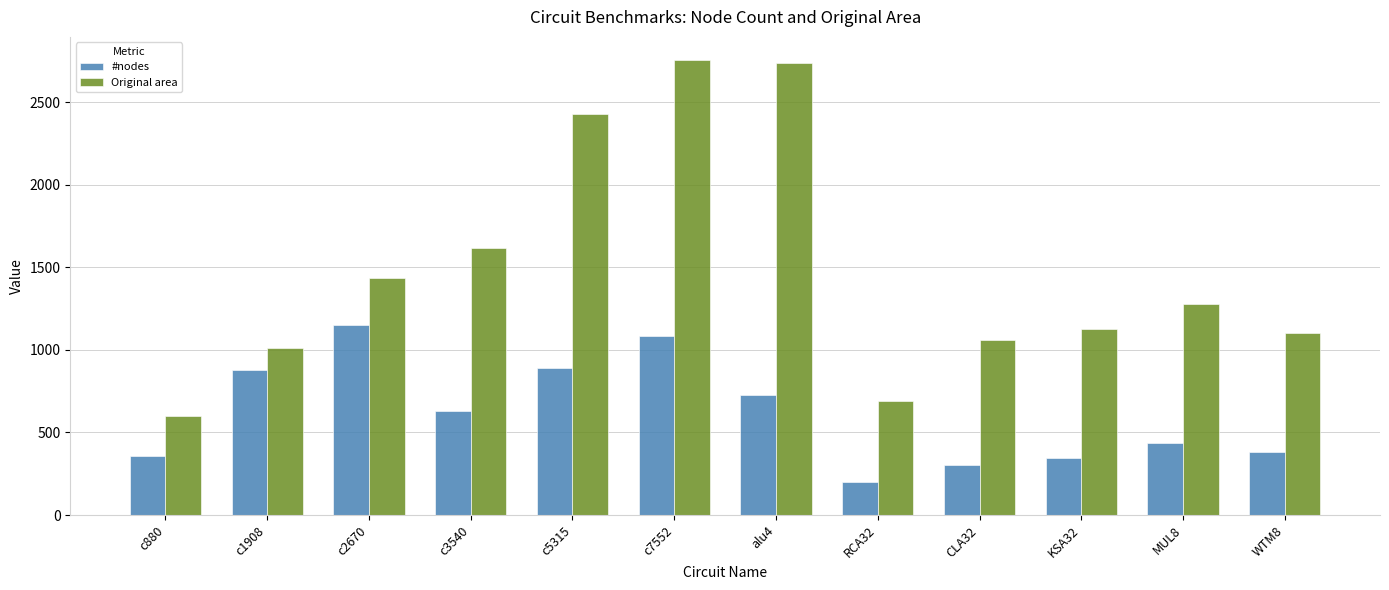

Reading left to right, list all the values displayed in this chart.

#nodes: c880=357	c1908=880	c2670=1153	c3540=629	c5315=893	c7552=1087	alu4=730	RCA32=202	CLA32=303	KSA32=345	MUL8=436	WTM8=382
Original area: c880=599	c1908=1013	c2670=1434	c3540=1615	c5315=2432	c7552=2759	alu4=2740	RCA32=691	CLA32=1063	KSA32=1128	MUL8=1276	WTM8=1104